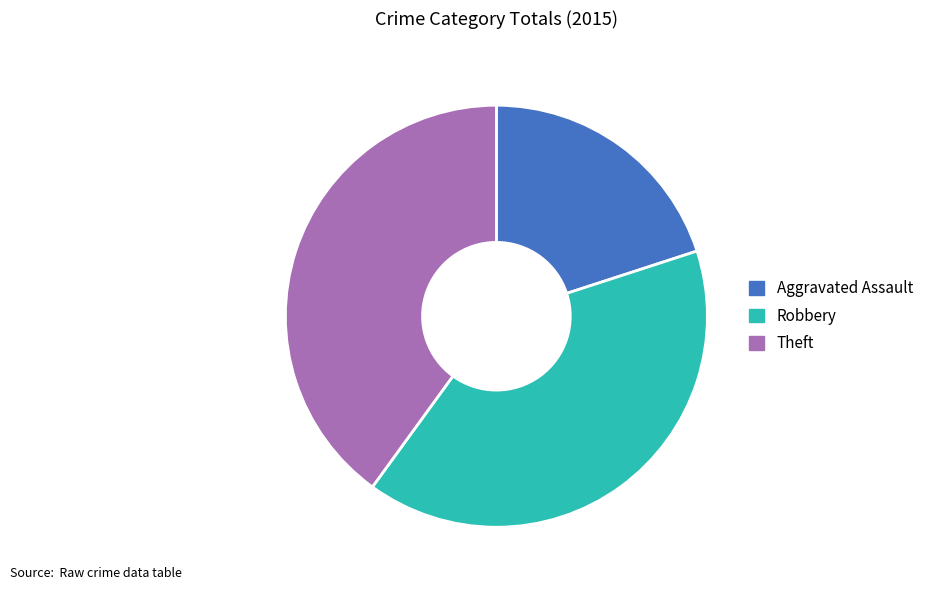

Which slice is the smallest?

Aggravated Assault